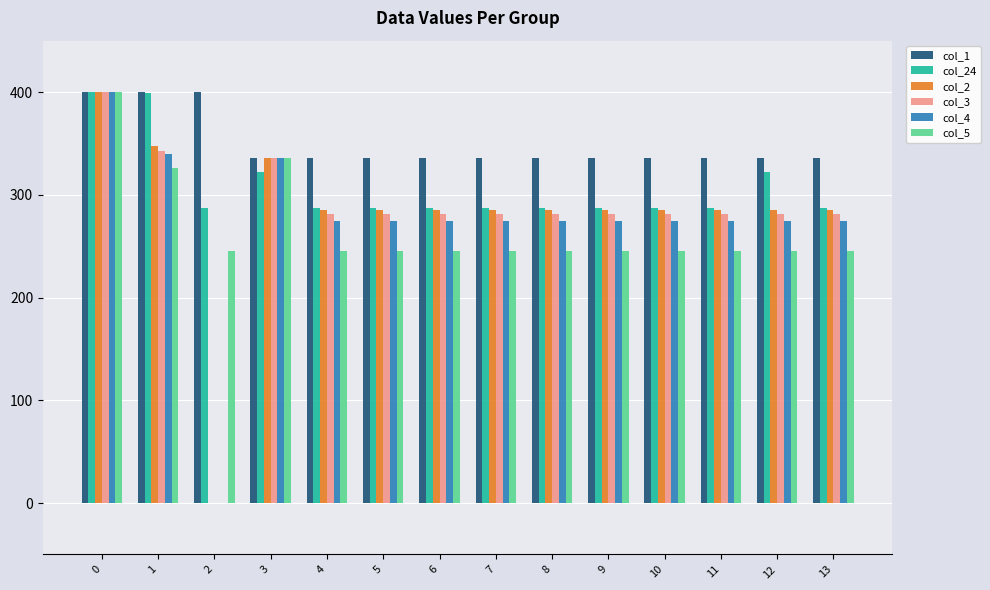

Are the bars grouped side by side (vs. stacked)?

Yes